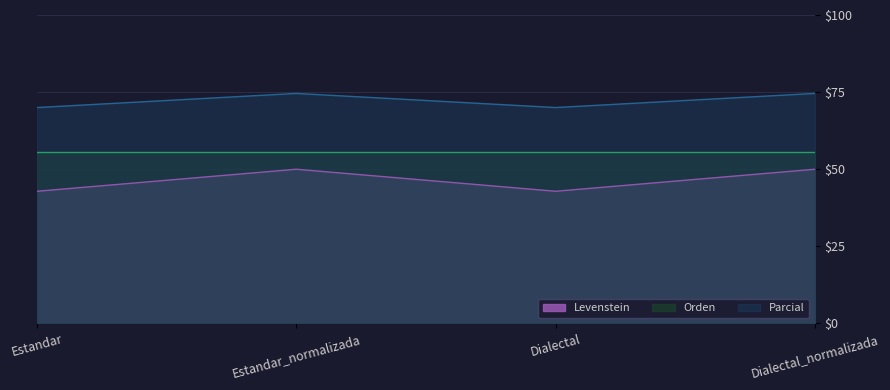

What is the sum of the Parcial values at Dialectal and Dialectal_normalizada?

144.6